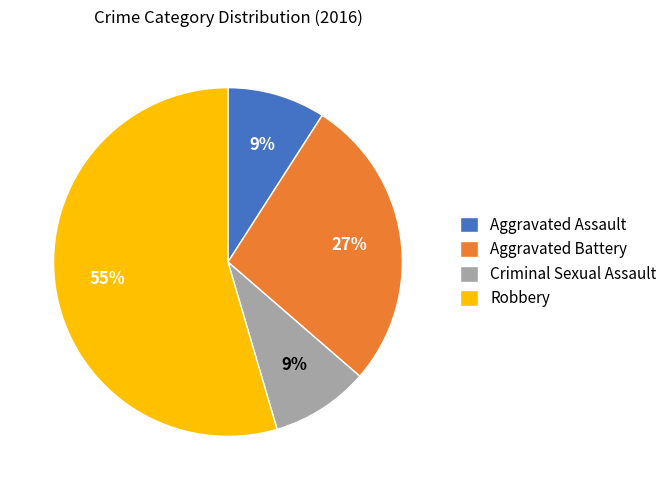

Is Robbery the majority of the pie?

Yes